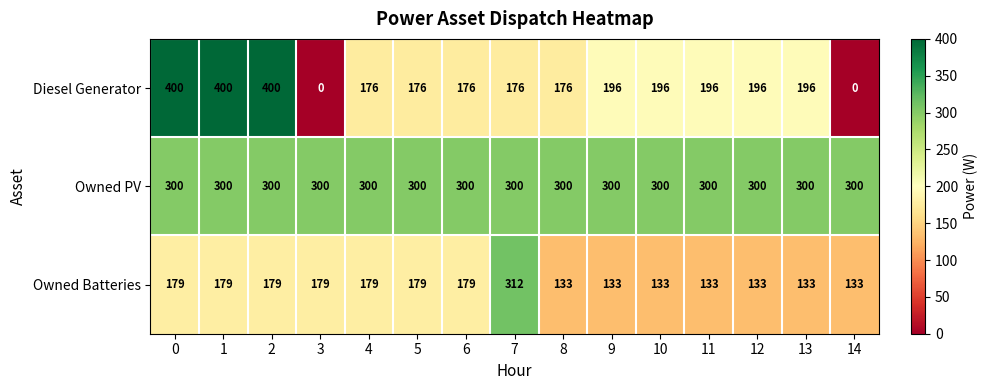

How many series are shown in this chart?

3